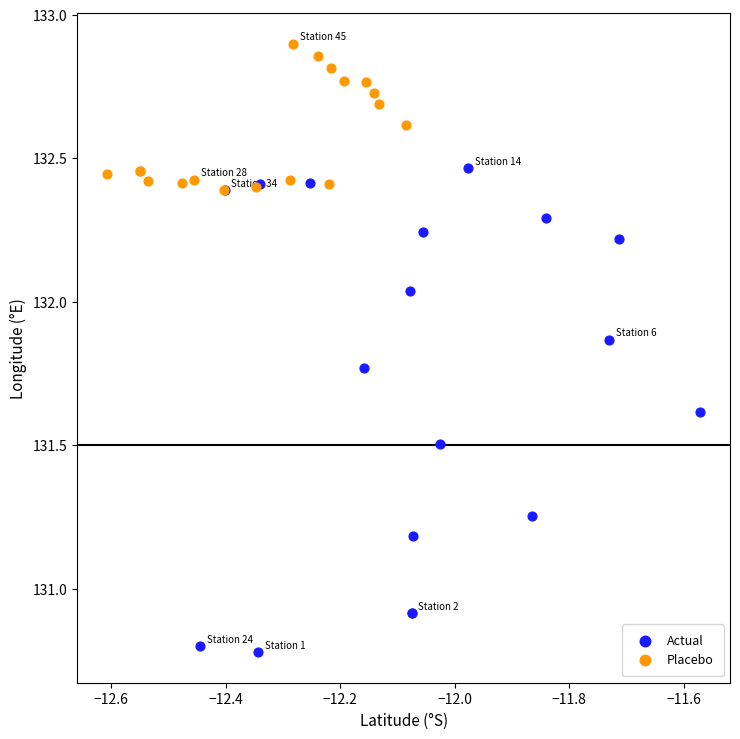

Which series has the widest spread of Y values?

Actual